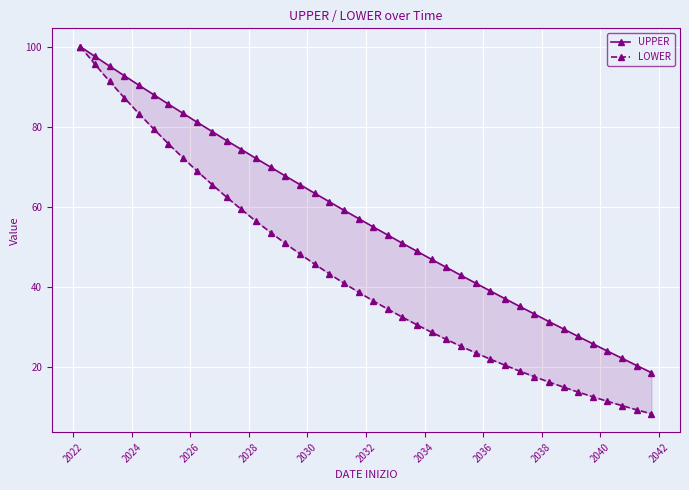

What is the minimum value for UPPER?

18.7